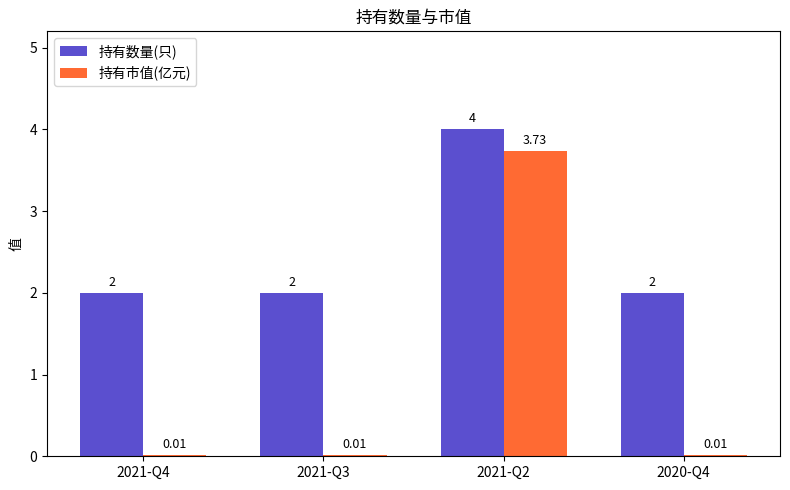

At which label does 持有数量(只) reach its peak?

2021-Q2